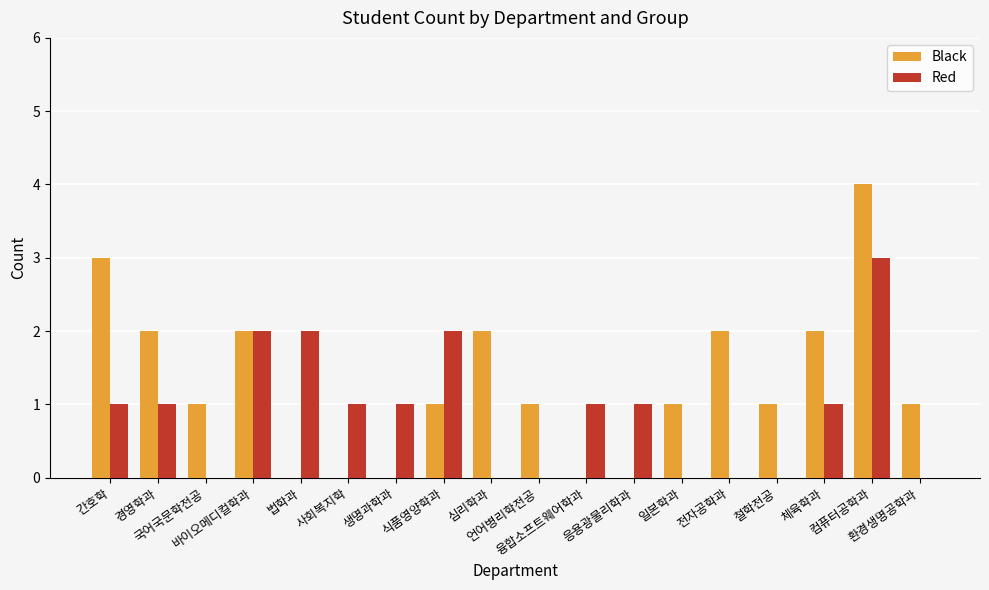

Where does the Black series first go above 1?

간호학